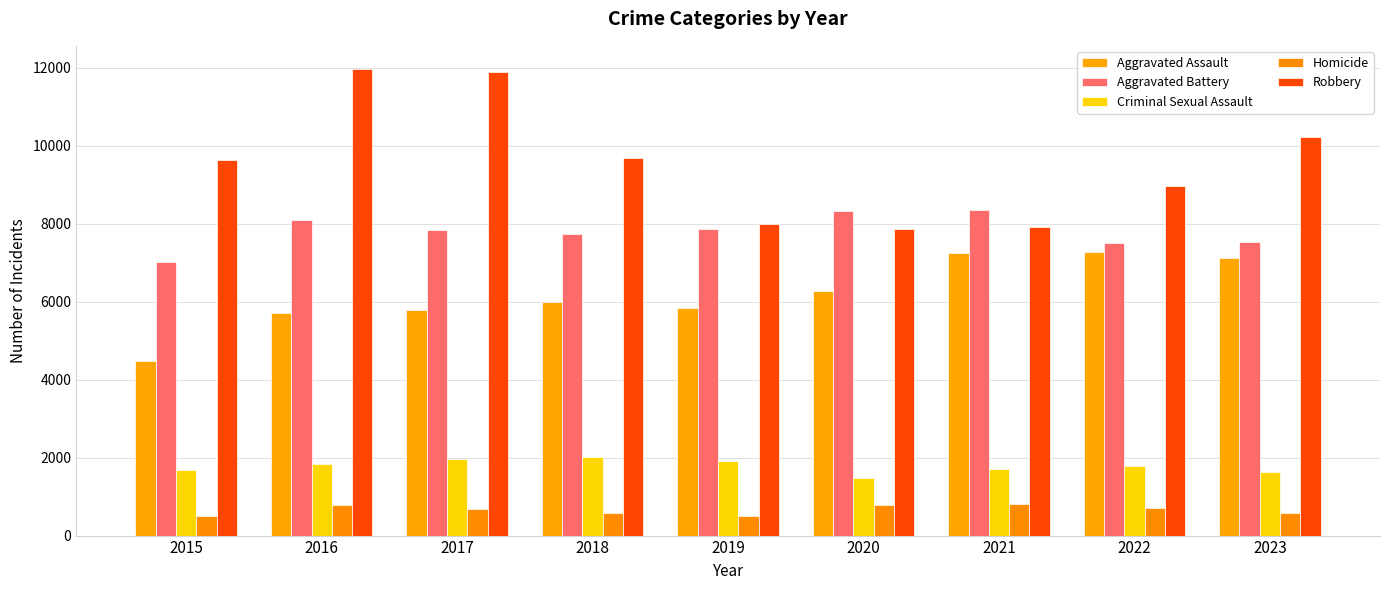

What is the lowest value of the Homicide series?

496